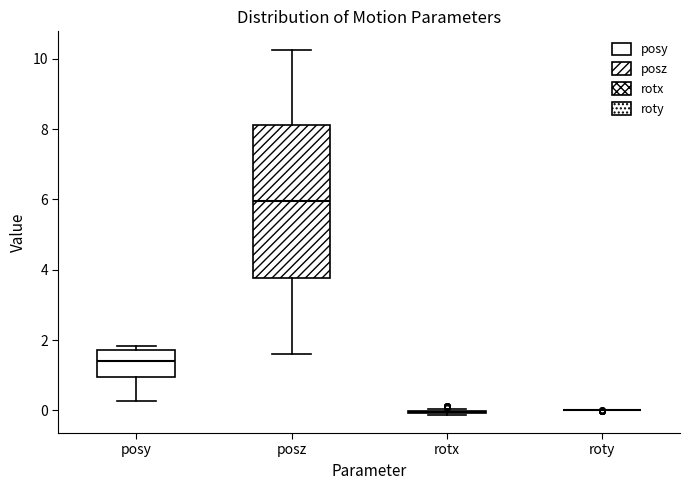

Where is the upper edge of the box for posy on the y-axis? The values are not printed on the chart, so give them approximately, as read against the axis.

1.8